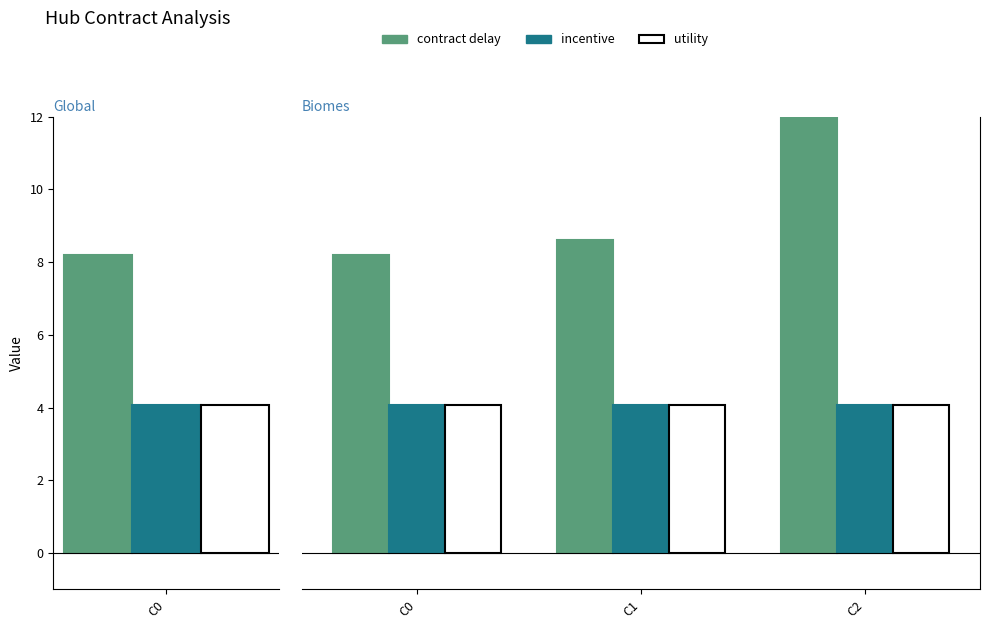

What is the lowest value of the utility series?

4.1